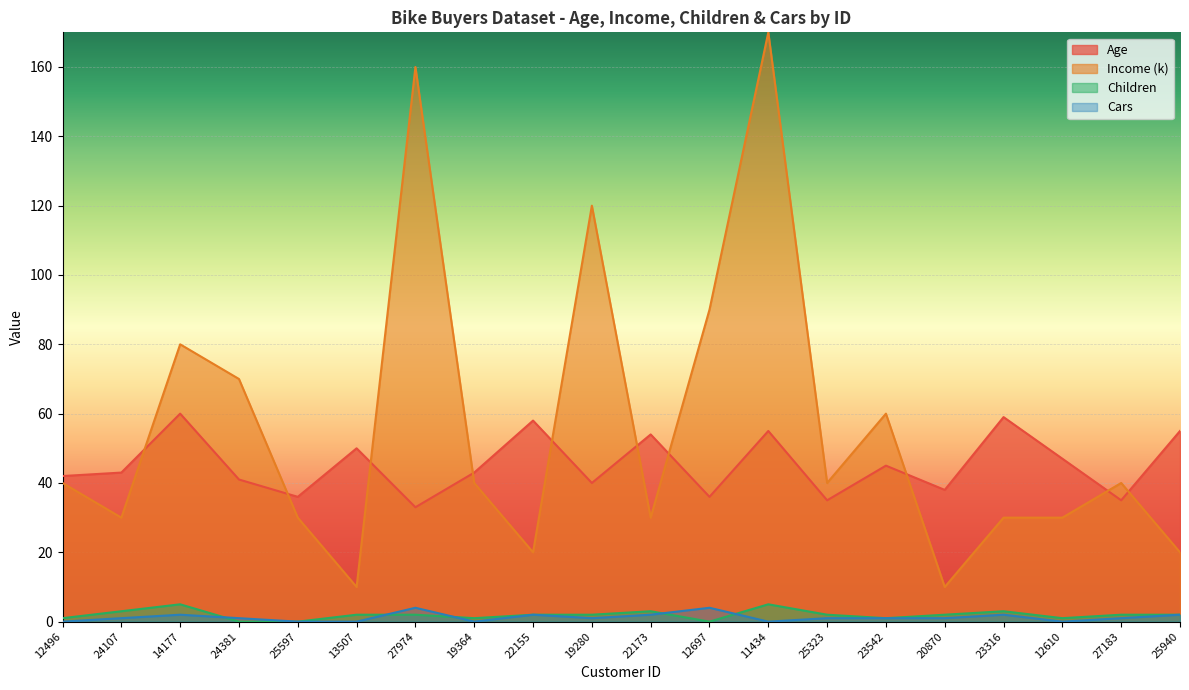

In Income (k), how many points are higher than both neighbors (excluding endpoints)?

6